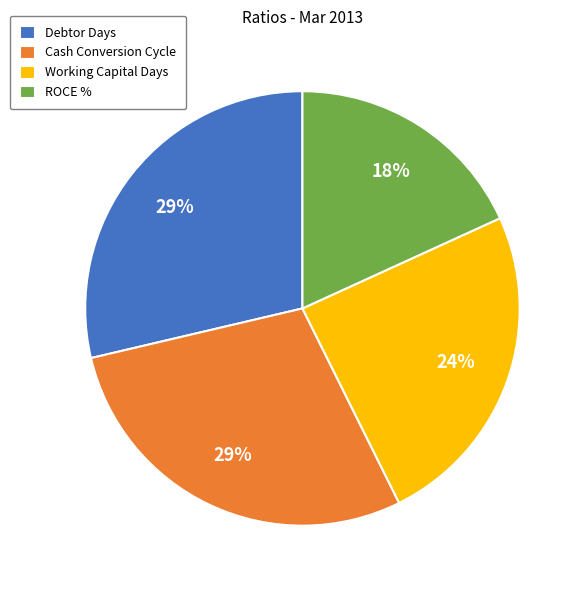

The Working Capital Days slice represents 24% of the pie. True or false?

True